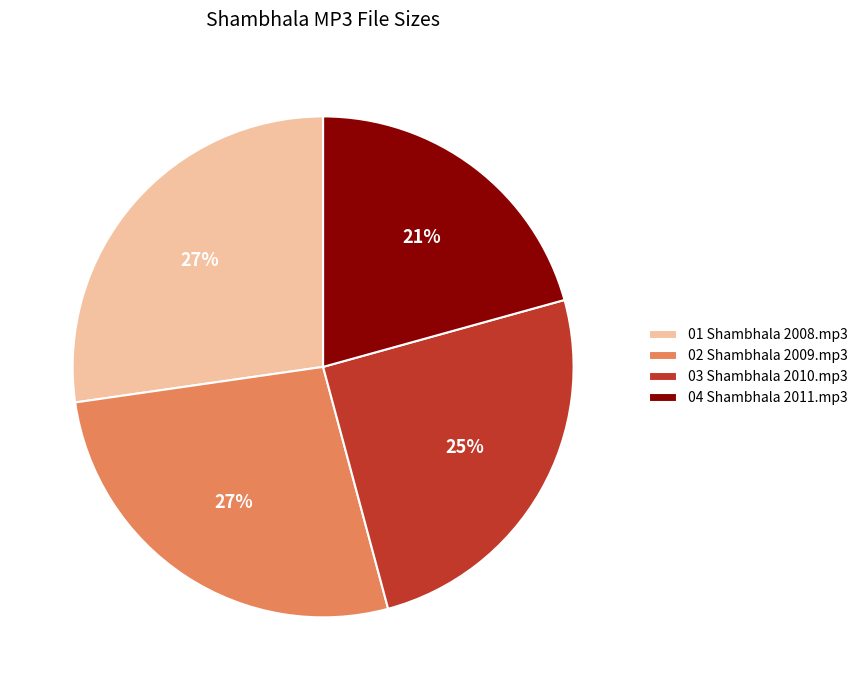

What is the ratio of the value at 04 Shambhala 2011.mp3 to the value at 02 Shambhala 2009.mp3?

0.8